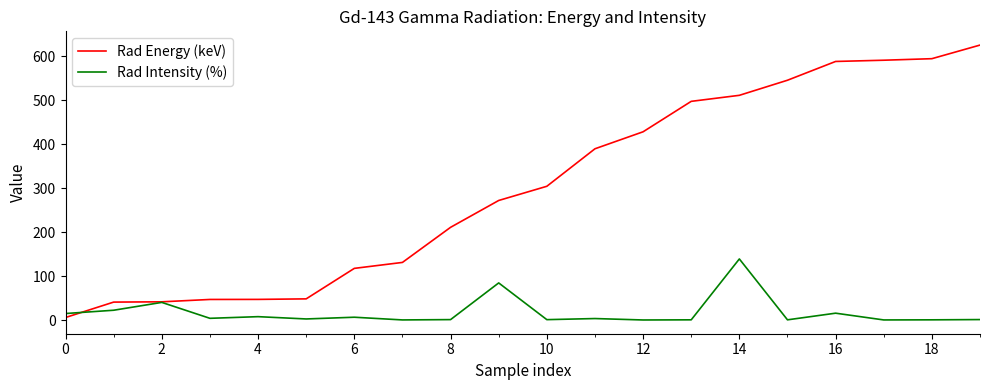

Which series has the largest range (max minus min)?

Rad Energy (keV)